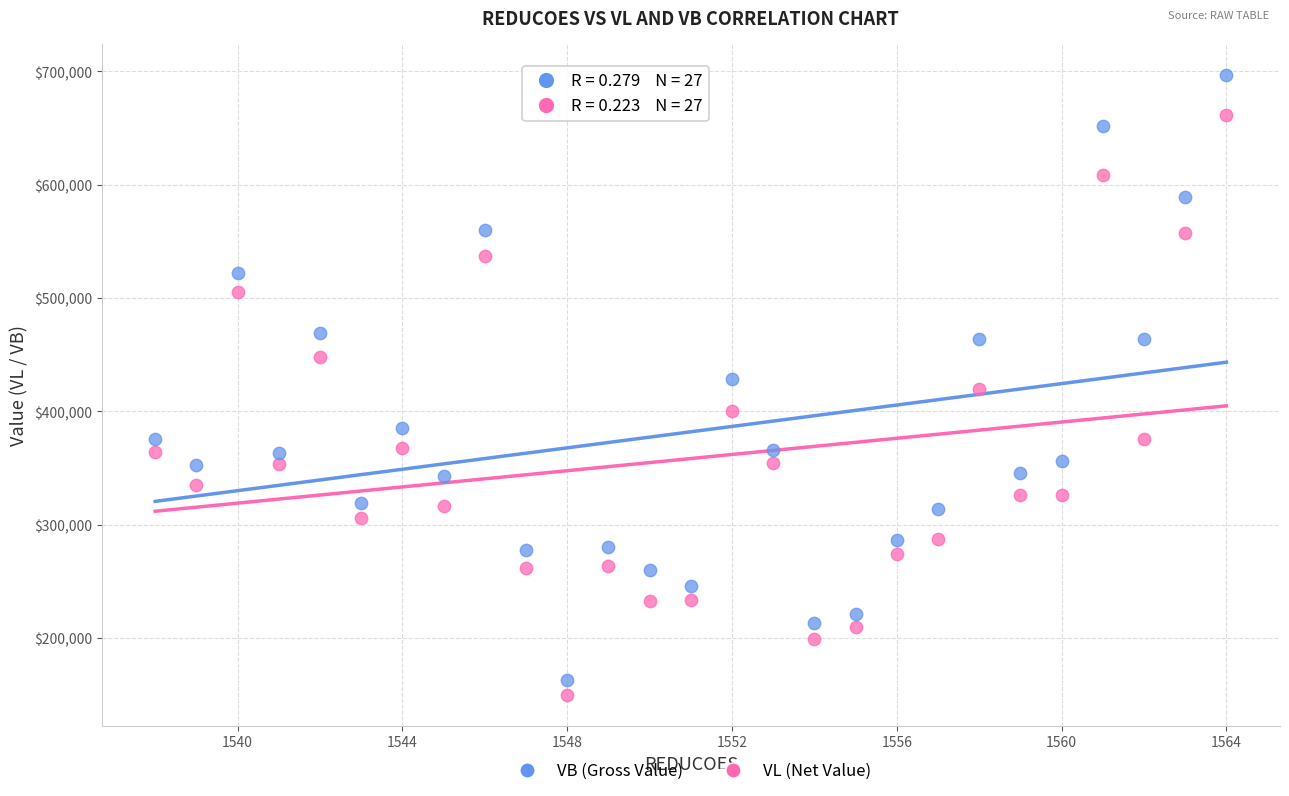

What are all the series names shown in the legend?

VB (Gross Value), VL (Net Value)